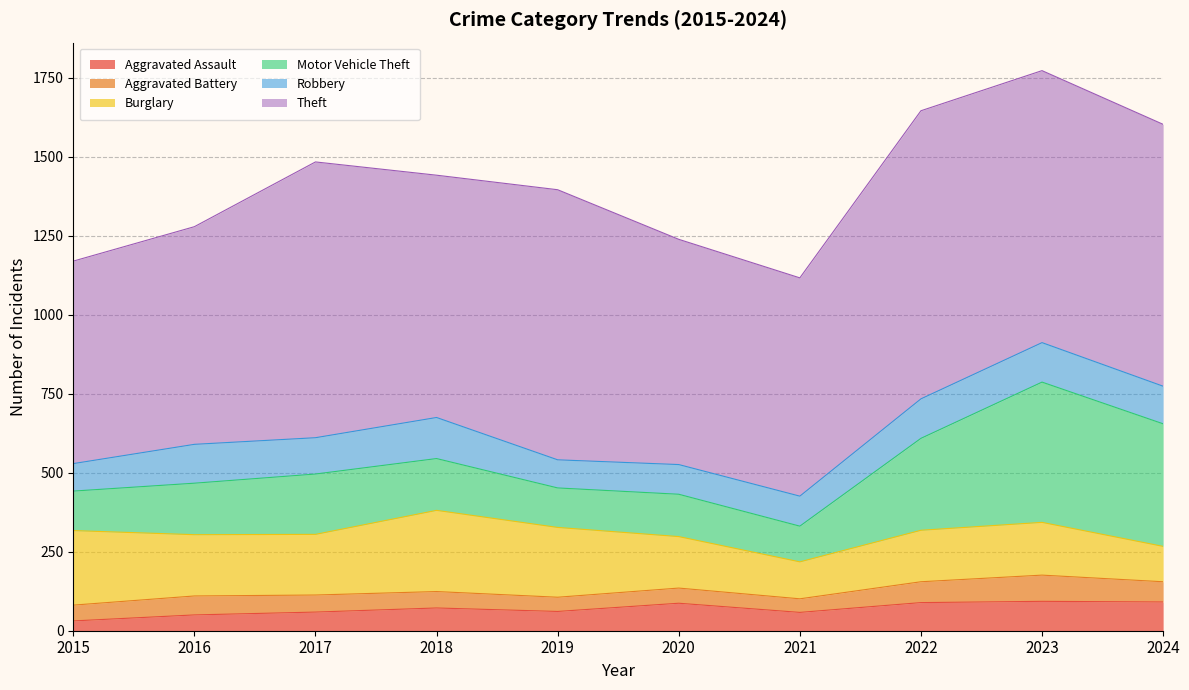

At which label is Theft closest to 776?

2018